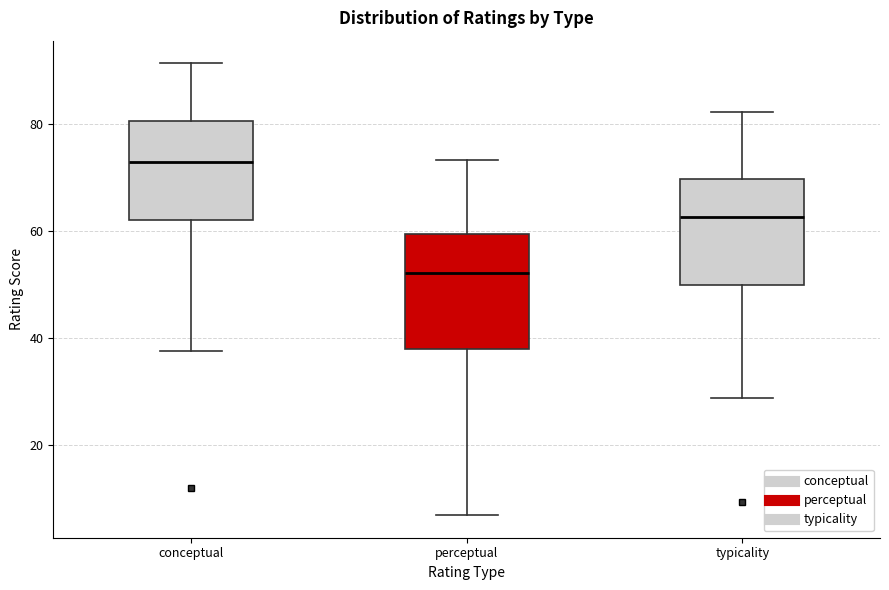

Reading left to right, transcribe this box plot: for each box, give where its median line is, the range the box spans, and where its two whiskers end, as read against the y-axis. The values are not printed on the chart, so give them approximately, as read against the axis.

conceptual: median 72, box 62 to 80, whiskers 38 to 92
perceptual: median 52, box 38 to 60, whiskers 6 to 74
typicality: median 62, box 50 to 70, whiskers 28 to 82